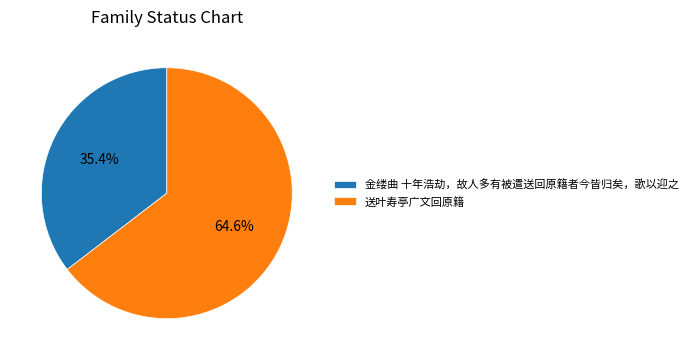

What is the ratio of the value at 送叶寿亭广文回原籍 to the value at 金缕曲 十年浩劫，故人多有被遣送回原籍者今皆归矣，歌以迎之?

1.8